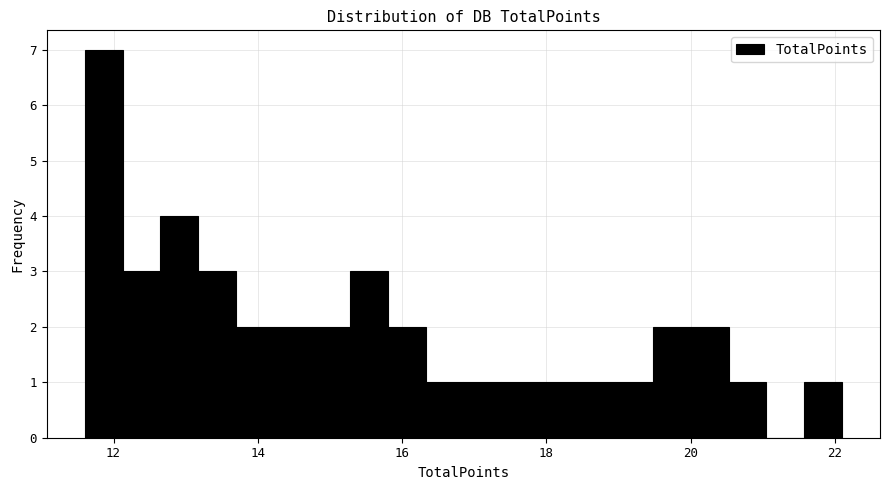

Read against the x-axis, roughly where is the centre of the tallest bar?

11.8